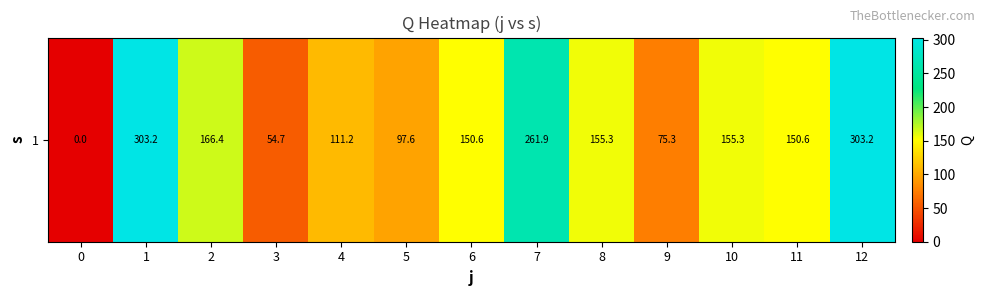

The value at 8 is 74.4. True or false?

False